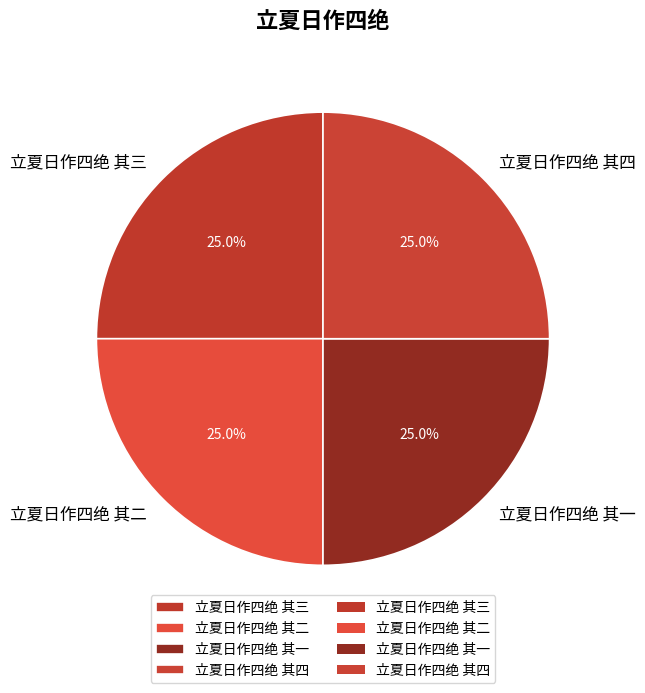

To the nearest percent, what portion does 立夏日作四绝 其一 represent?

25%